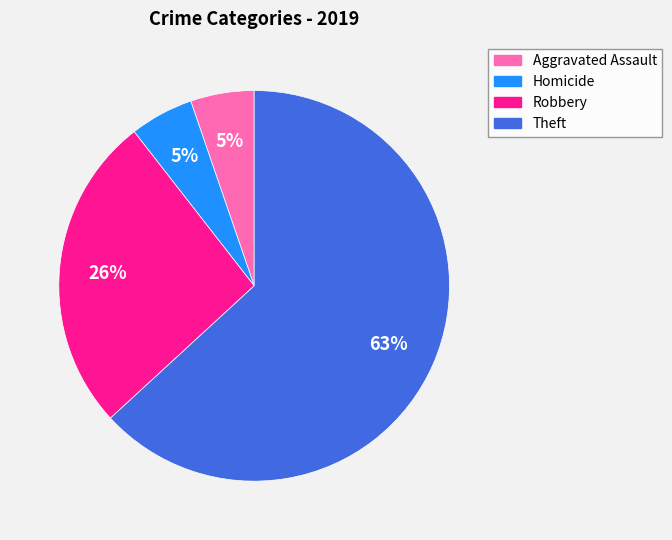

Does any single category account for the majority?

Yes